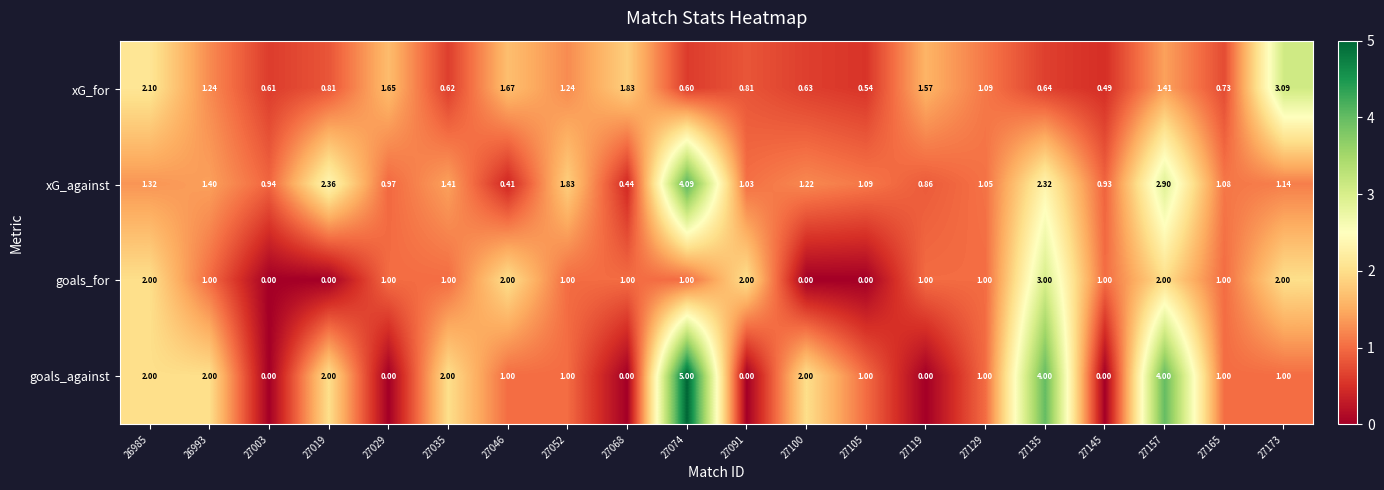

Between 27074 and 27129, which series saw the biggest shift?

goals_against